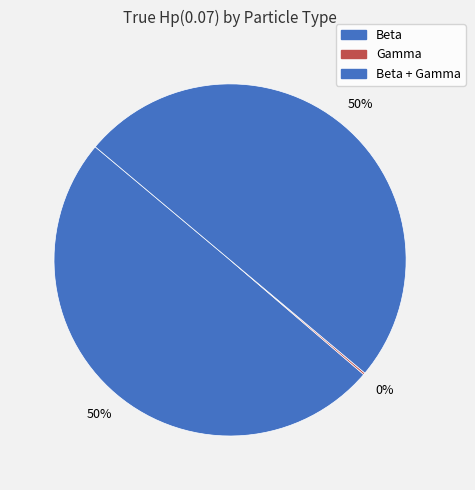

To the nearest percent, what is the combined percentage of Beta and Gamma?

50%